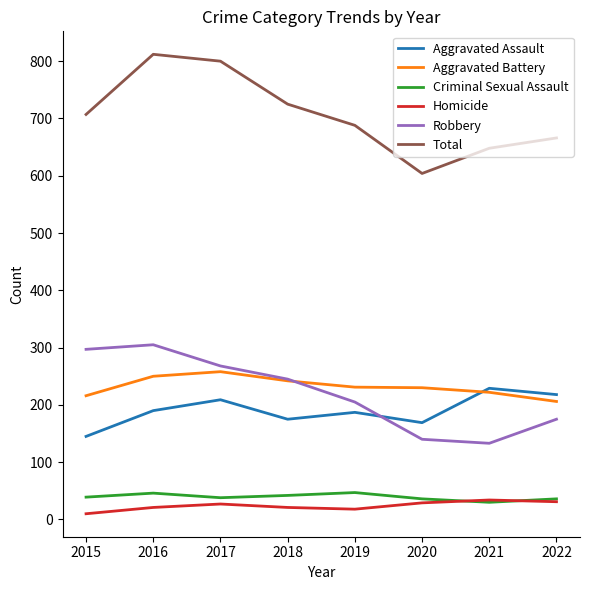

Which series has the largest range (max minus min)?

Total